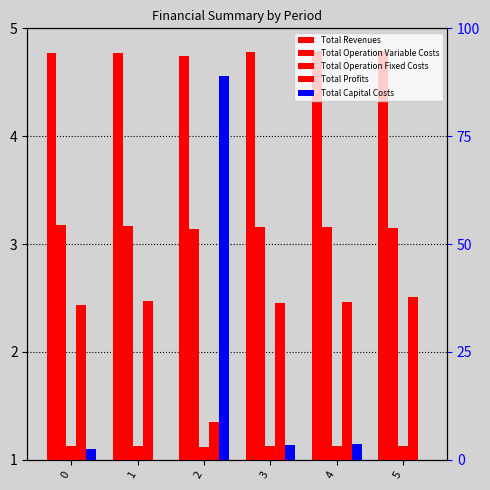

Where does the Total Capital Costs series first go above 3?

2